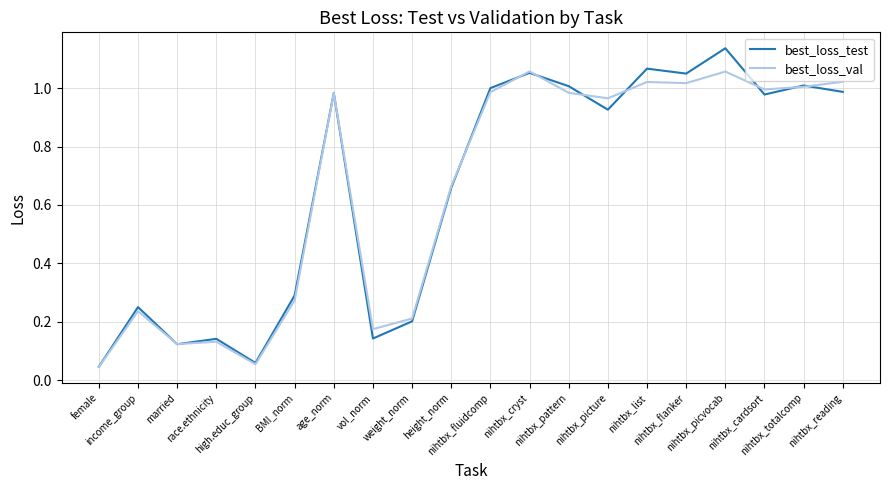

Where is best_loss_test nearest to the value 0?

female